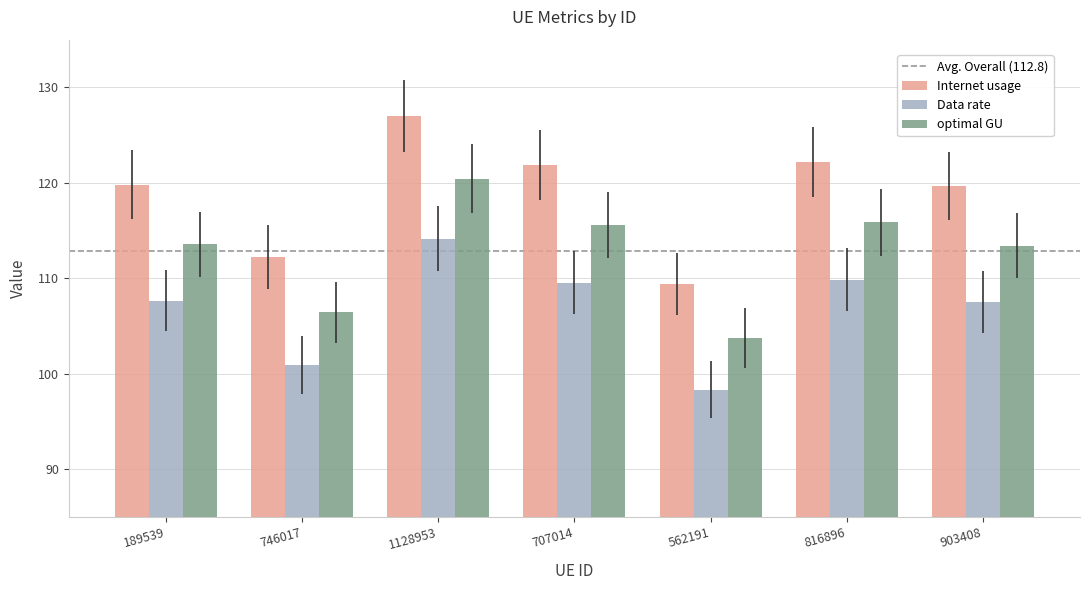

What is the difference between the maximum and minimum values in the Internet usage series?

17.6